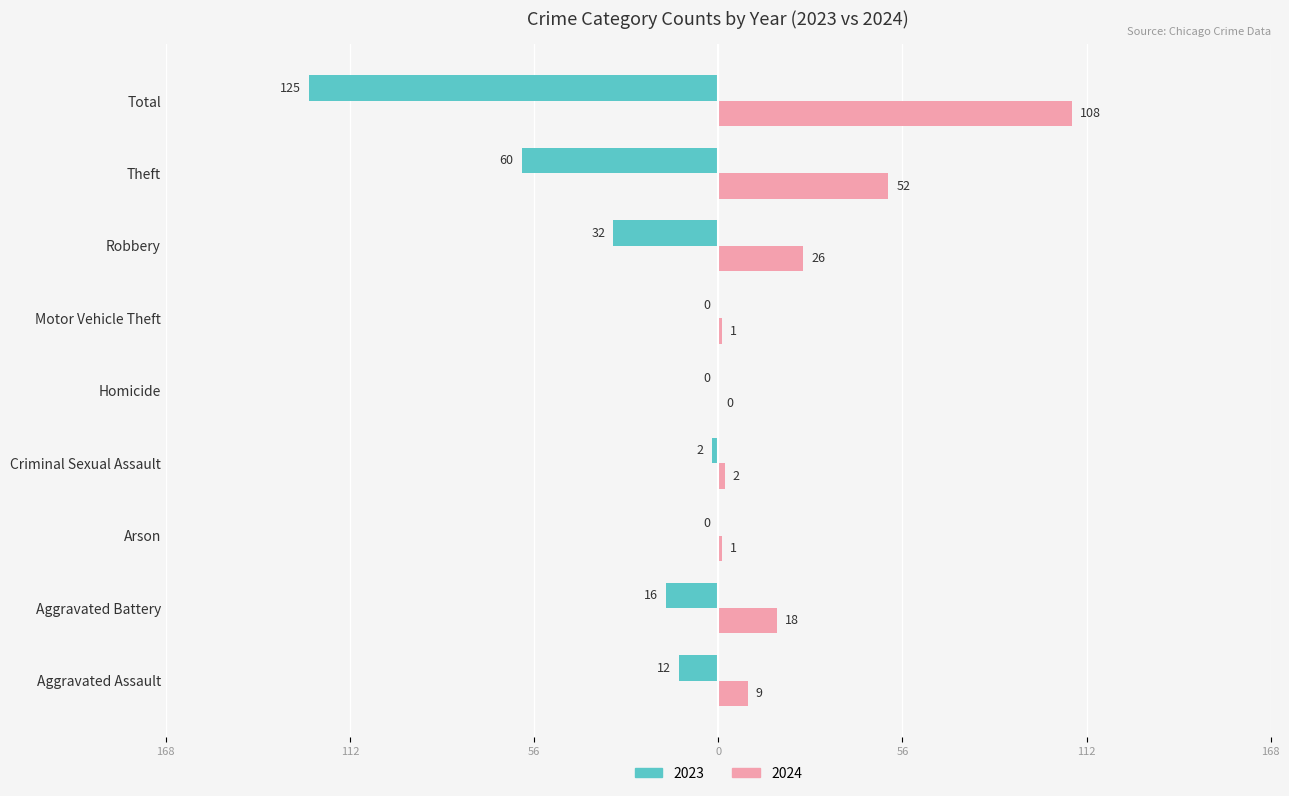

What position from the right is Criminal Sexual Assault?

6